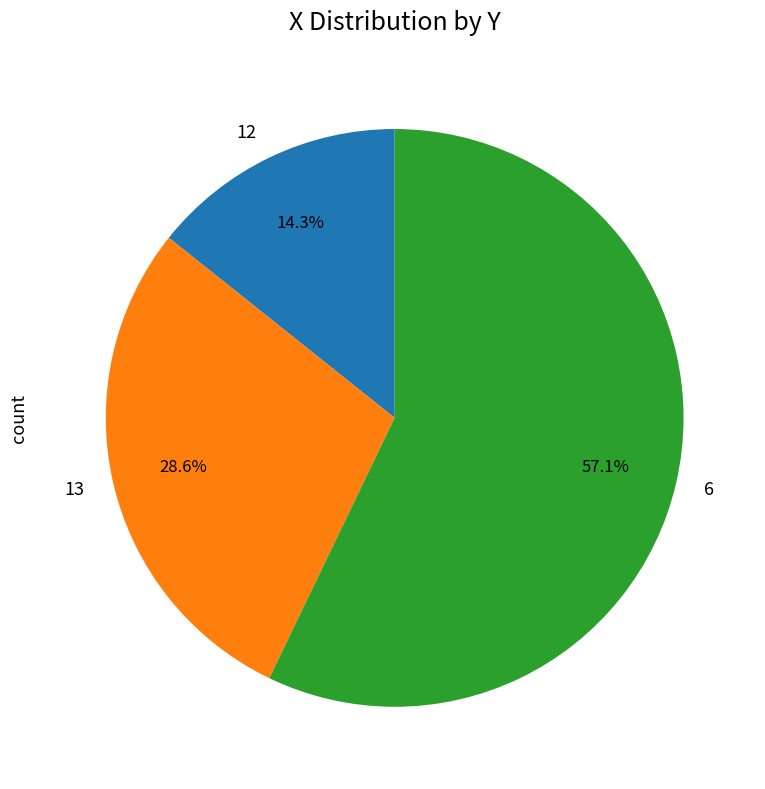

To the nearest percent, what is the average slice percentage?

33%